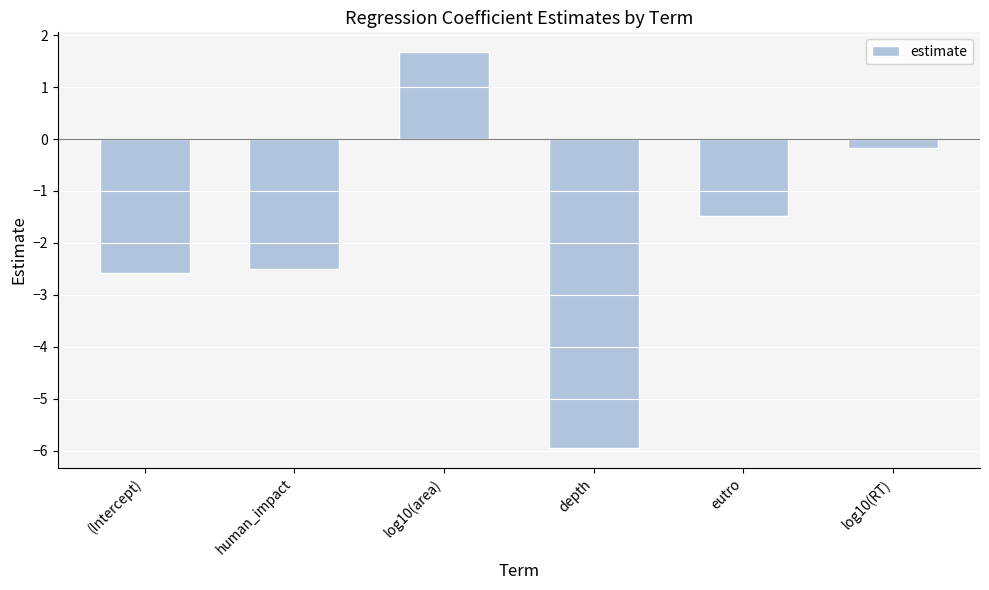

Rank the categories by value from highest to lowest.

log10(area), log10(RT), eutro, human_impact, (Intercept), depth